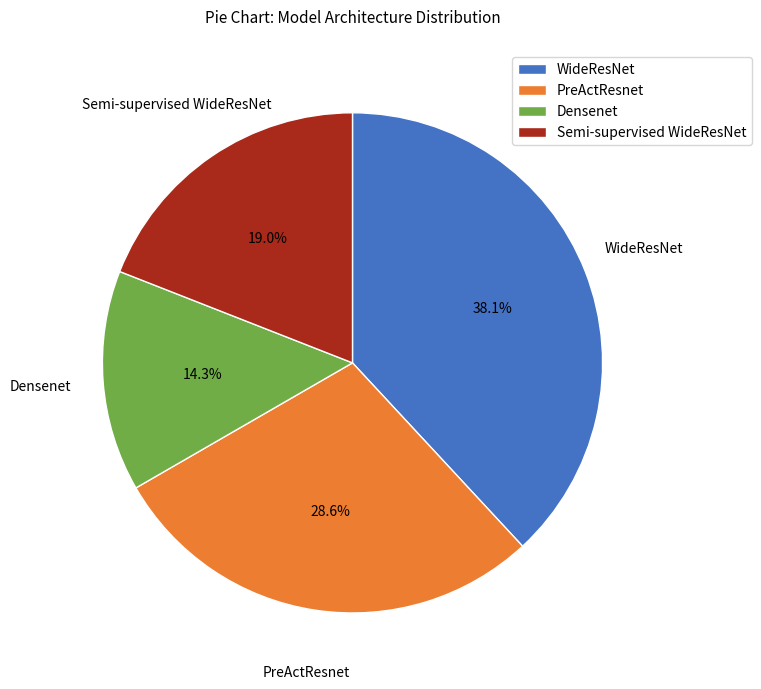

What percentage is the Semi-supervised WideResNet slice, to the nearest percent?

19%